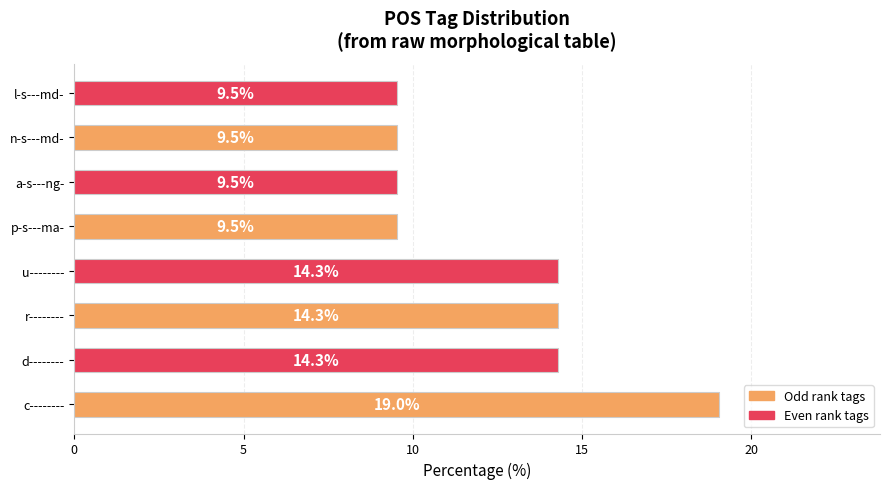

How many distinct data groups are displayed?

1